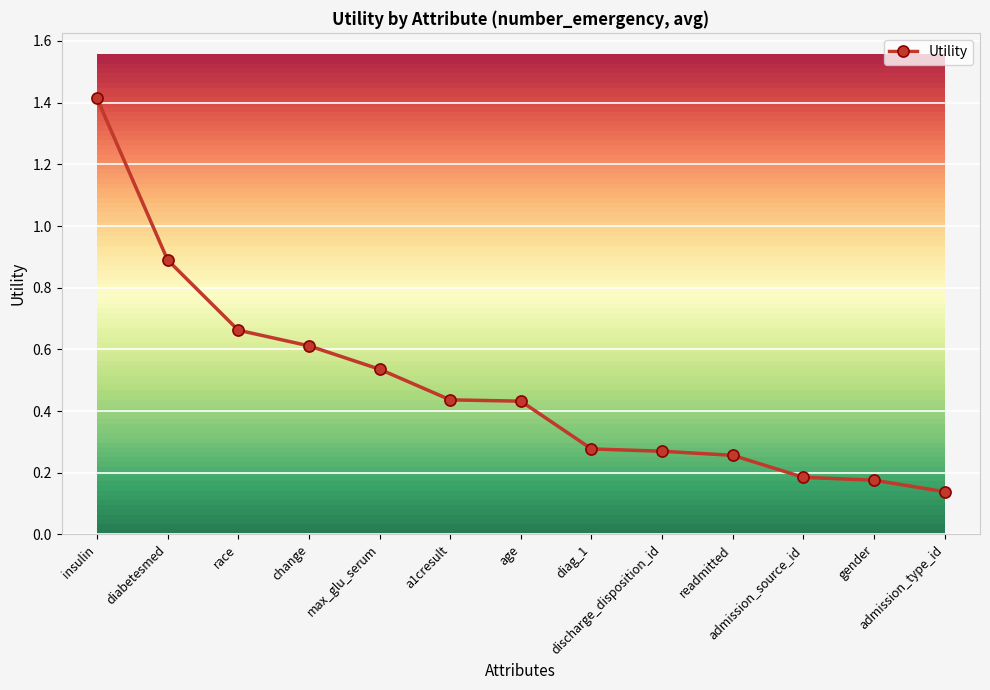

How many distinct data groups are displayed?

1